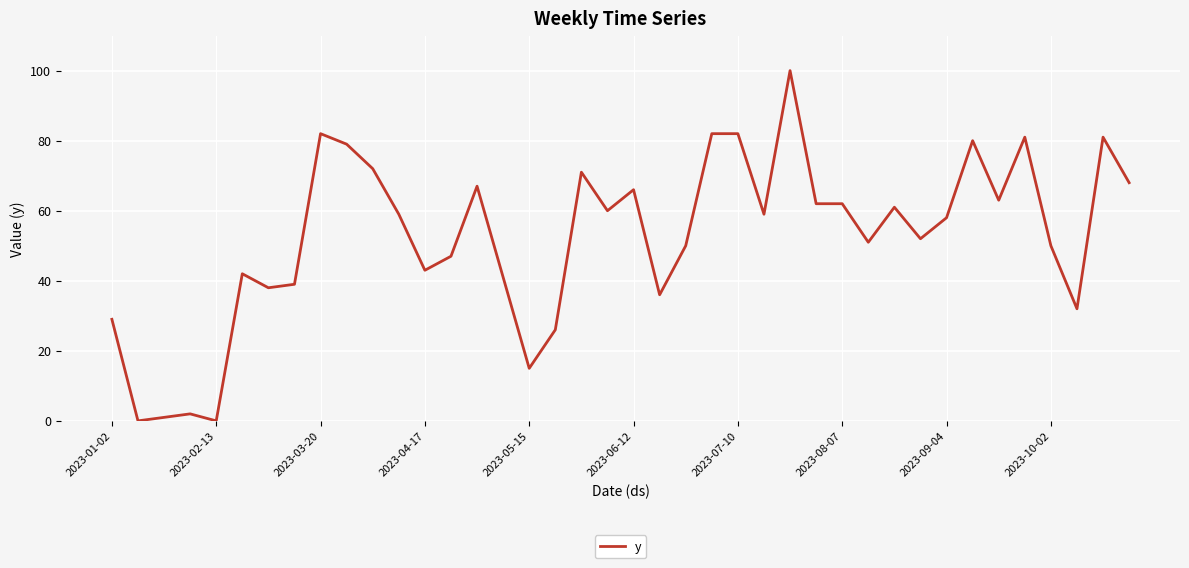

Reading left to right, what are all the values shown in this chart?

29	0	1	2	0	42	38	39	82	79	72	59	43	47	67	41	15	26	71	60	66	36	50	82	82	59	100	62	62	51	61	52	58	80	63	81	50	32	81	68